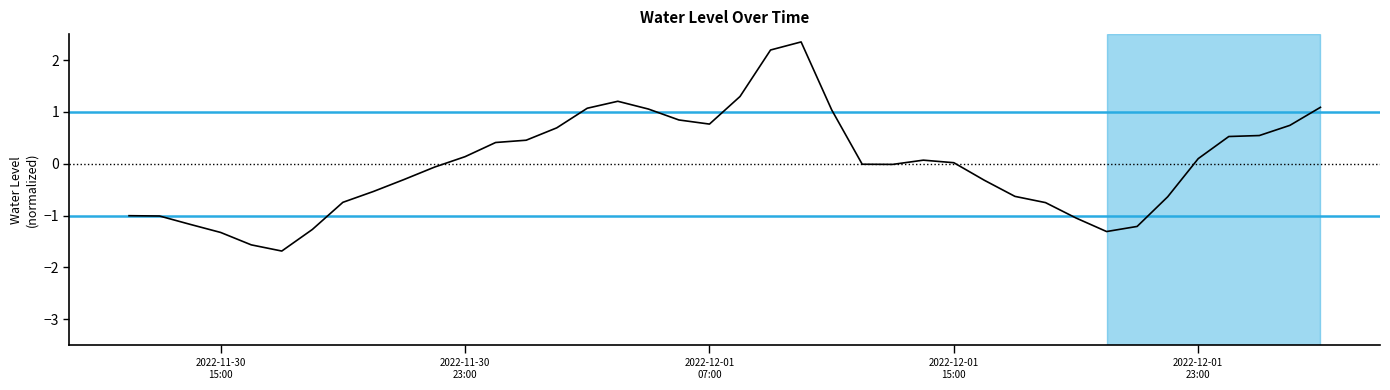

How many lines are shown in the chart?

1